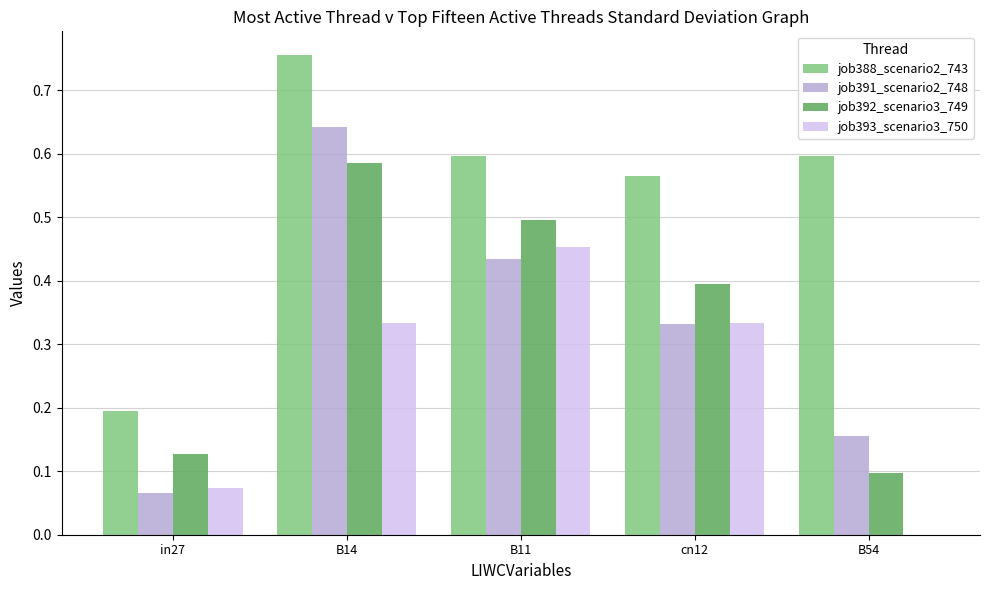

What is the sum of all job391_scenario2_748 values?

1.6